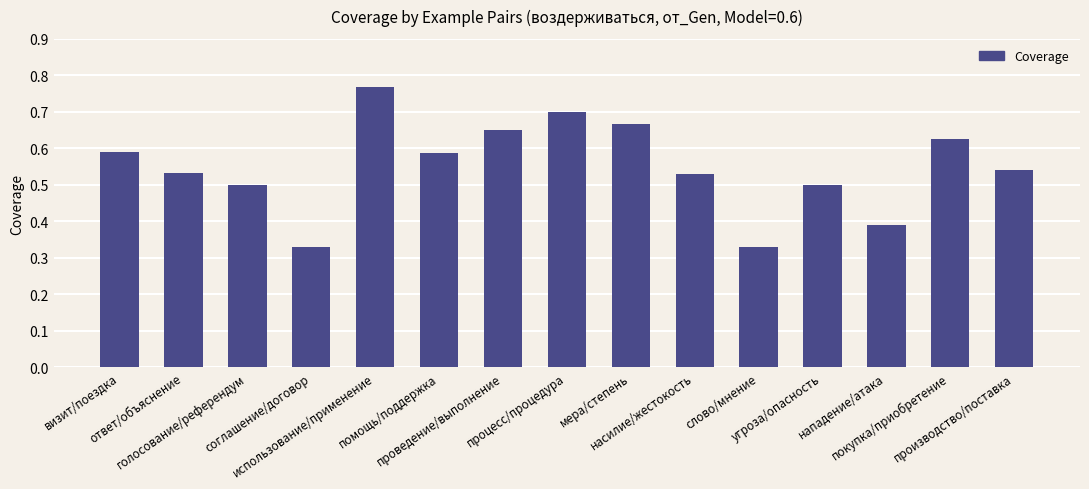

What is the sum of all values?

8.2